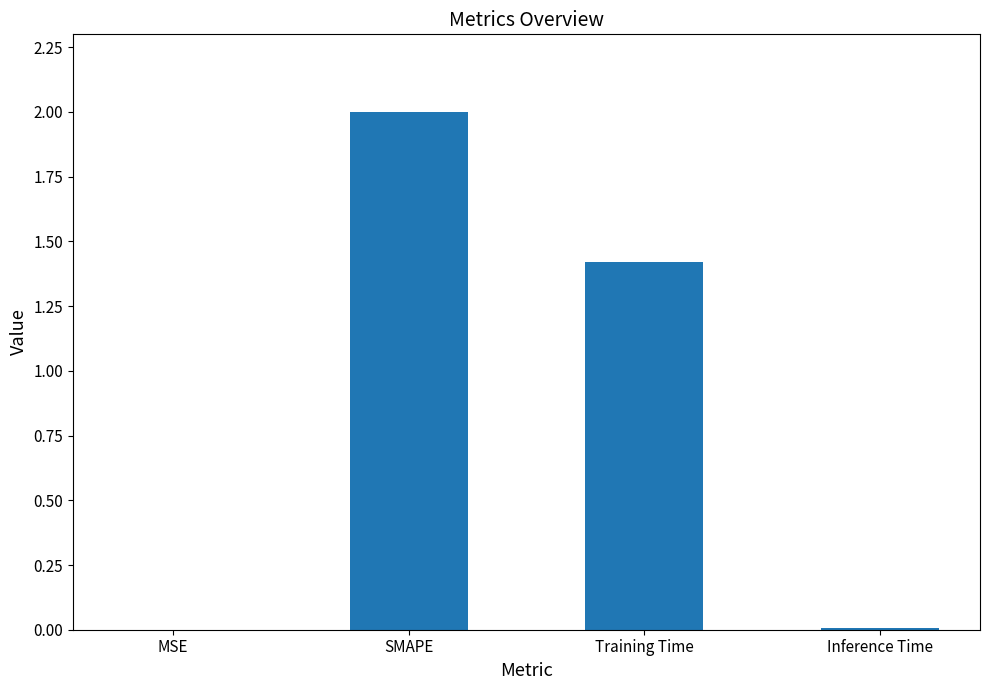

Which label corresponds to the largest value in the chart?

SMAPE